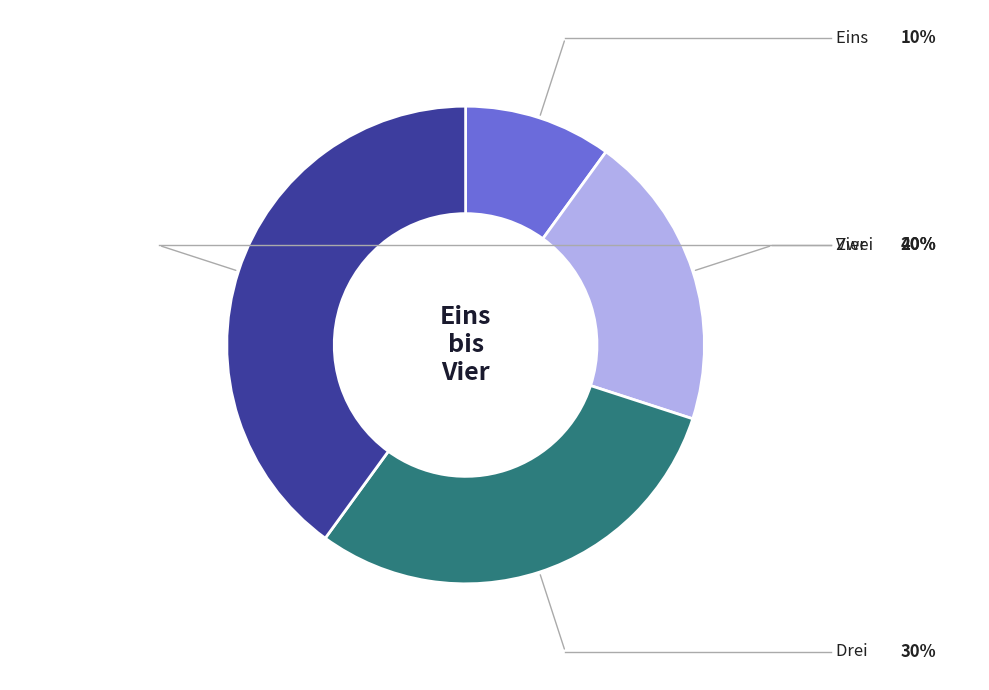

Is there any slice that represents more than half of the pie?

No